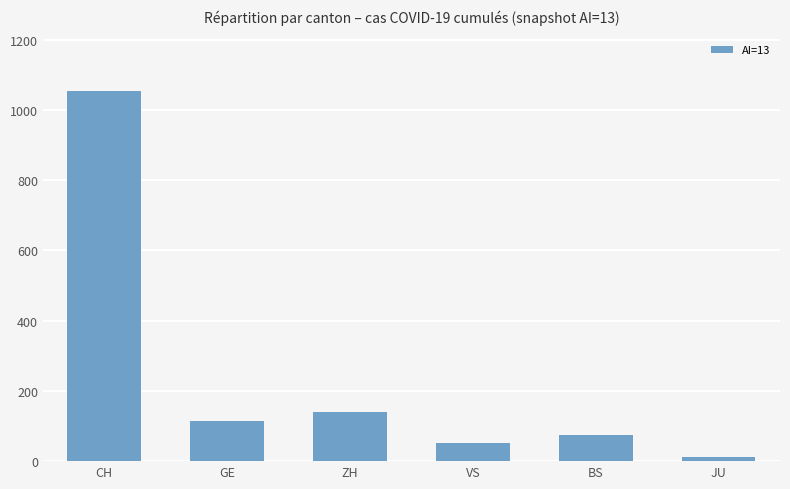

What is the greatest value displayed?

1054